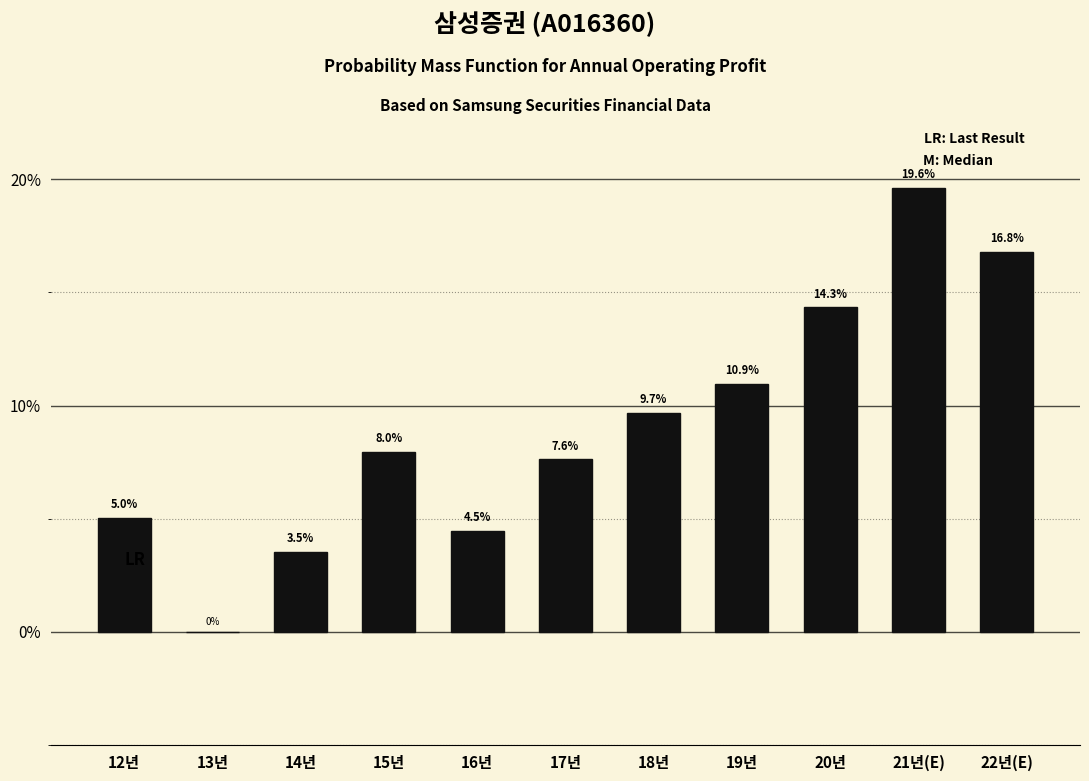

What is the sum of the values at 15년 and 18년?

17.7